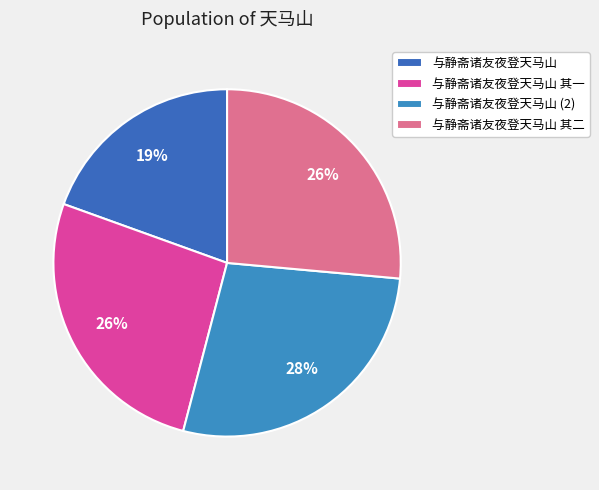

Does 与静斋诸友夜登天马山 其一 represent more than half of the total?

No